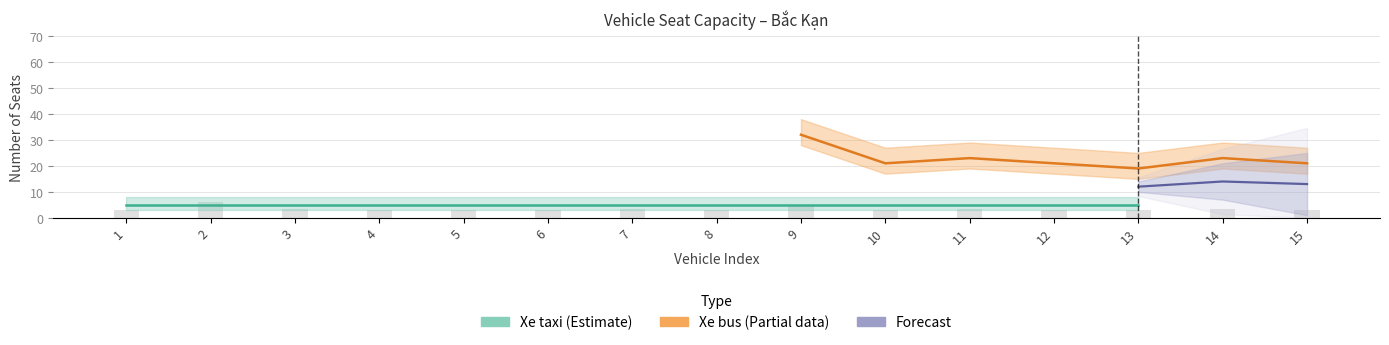

Are the bars grouped side by side (vs. stacked)?

Yes